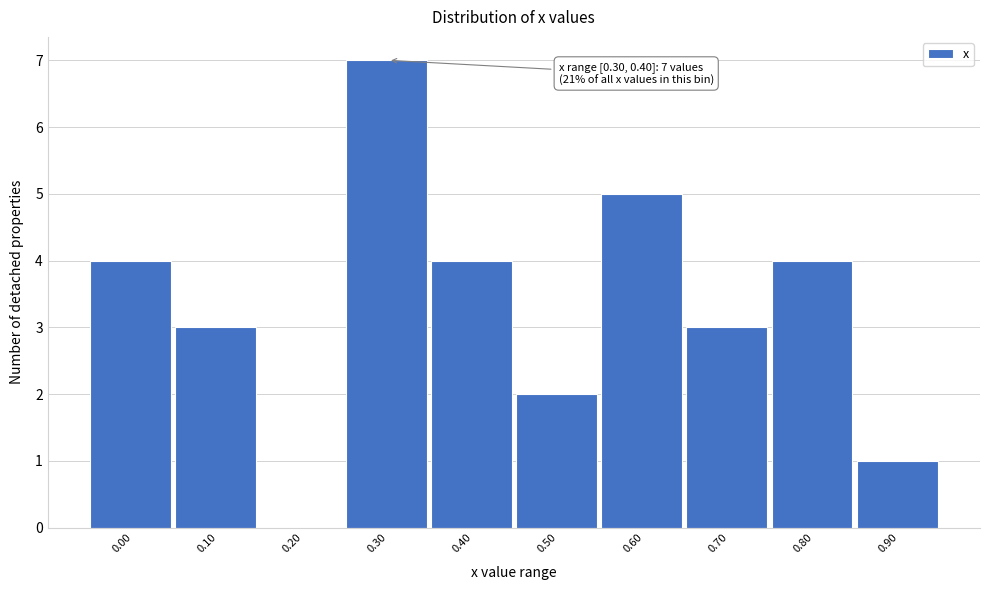

Reading left to right, list all the values displayed in this chart.

0.00=4	0.10=3	0.20=0	0.30=7	0.40=4	0.50=2	0.60=5	0.70=3	0.80=4	0.90=1